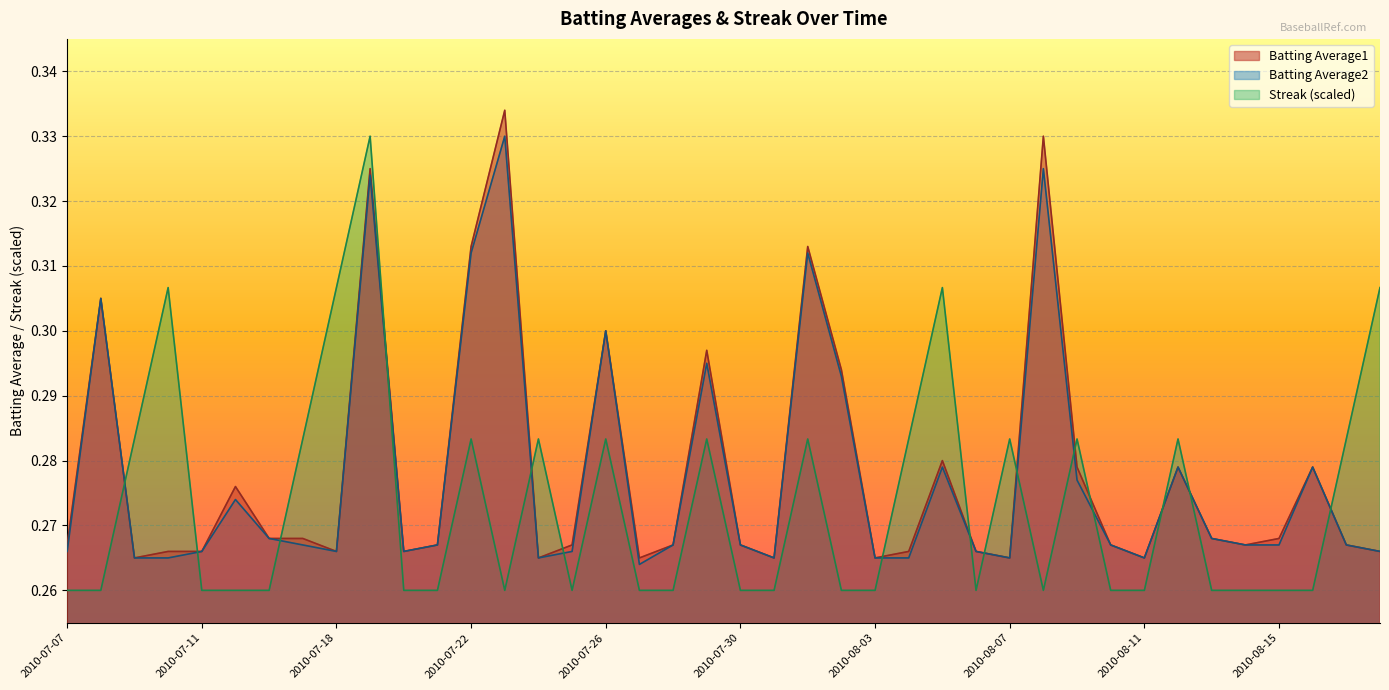

What are all the series names shown in the legend?

Batting Average1, Batting Average2, Streak (scaled)